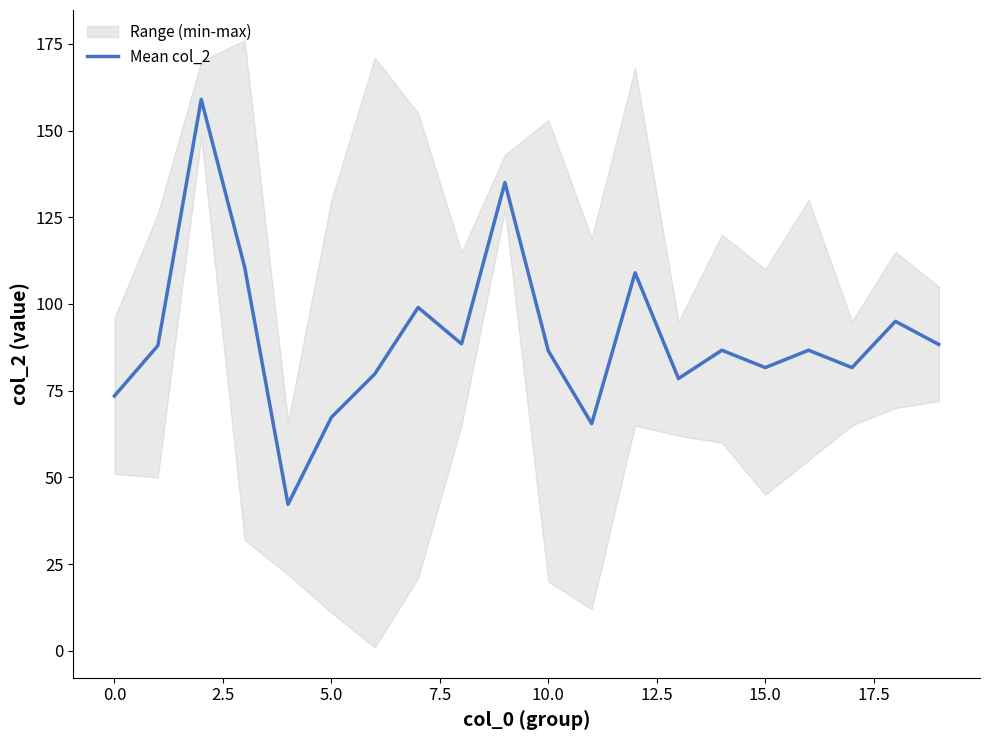

How many interior local valleys (lower than both neighbors) does the data have?

6